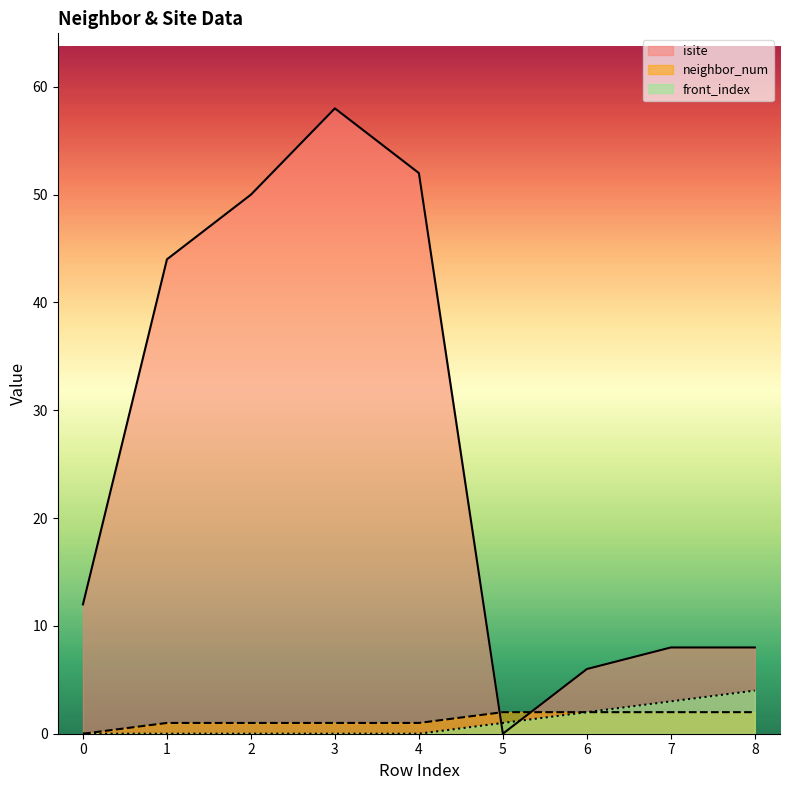

Which has a higher value, 5 or 8?

8